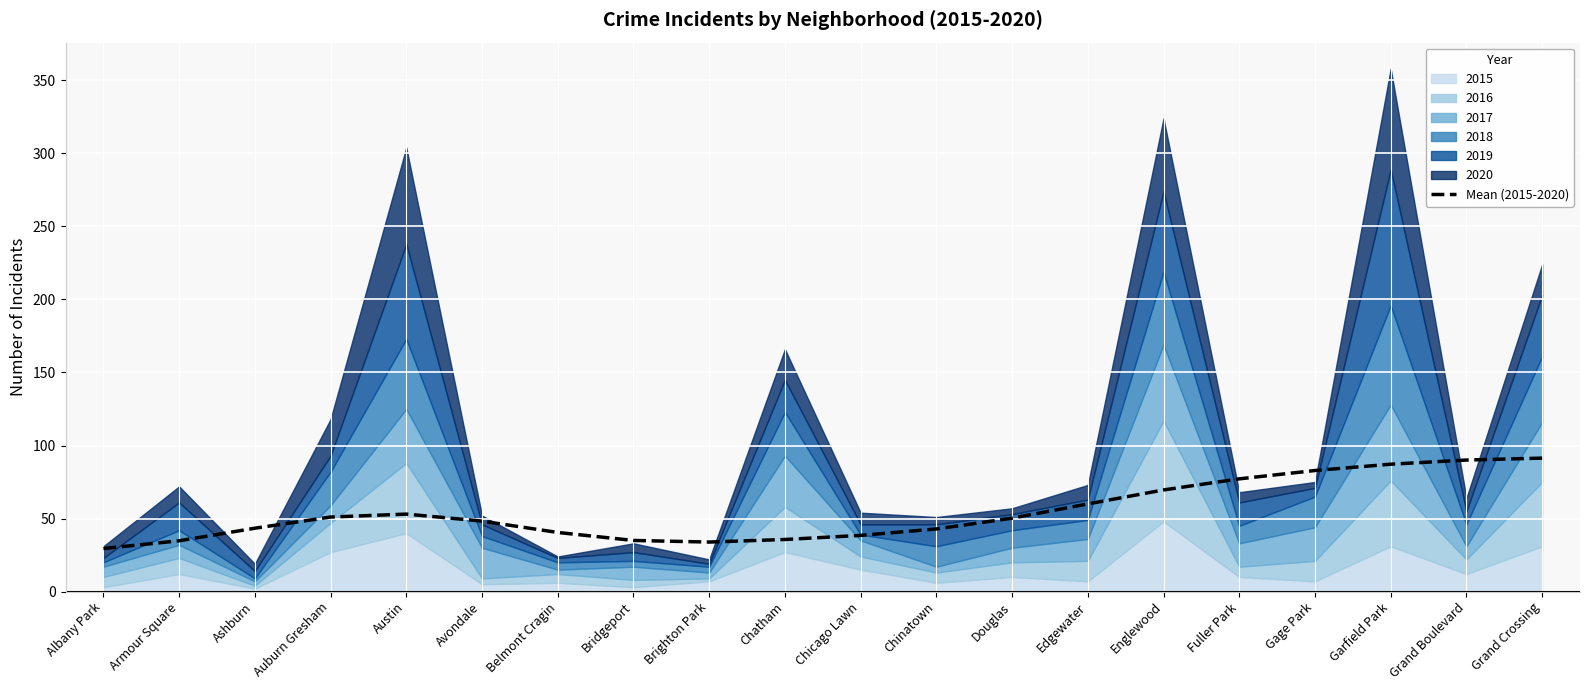

How many lines are shown in the chart?

1